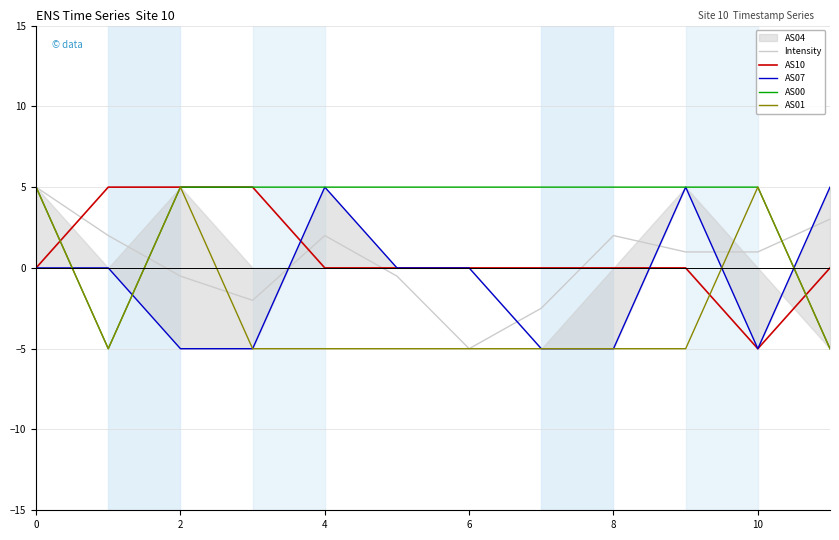

How many values in AS00 are above zero?

10